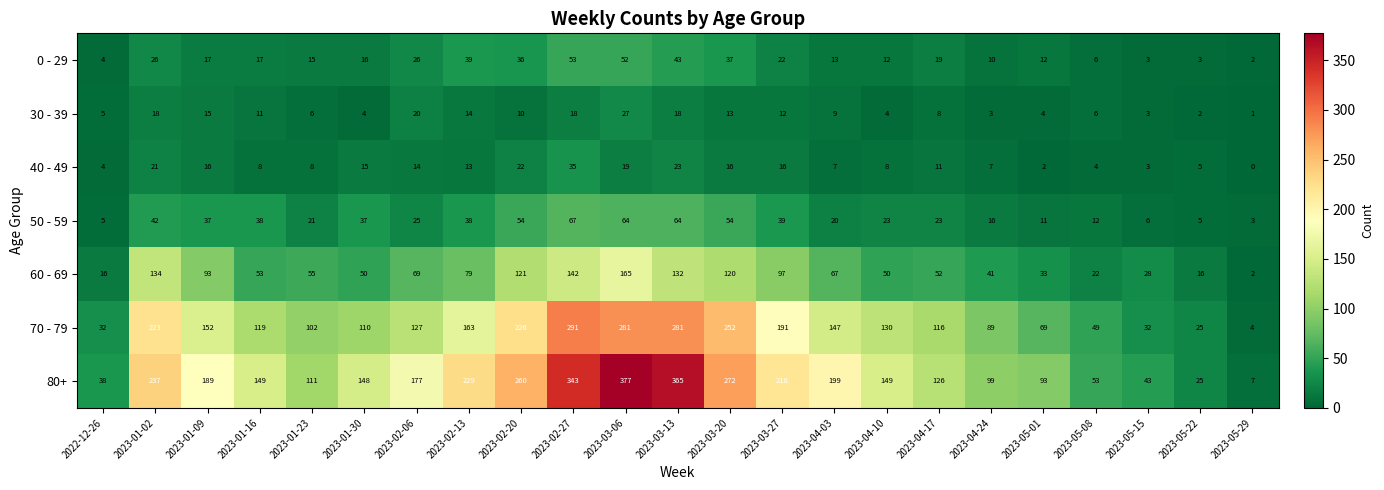

Read the 30 - 39 value at 2023-01-16, to the nearest 5.

10